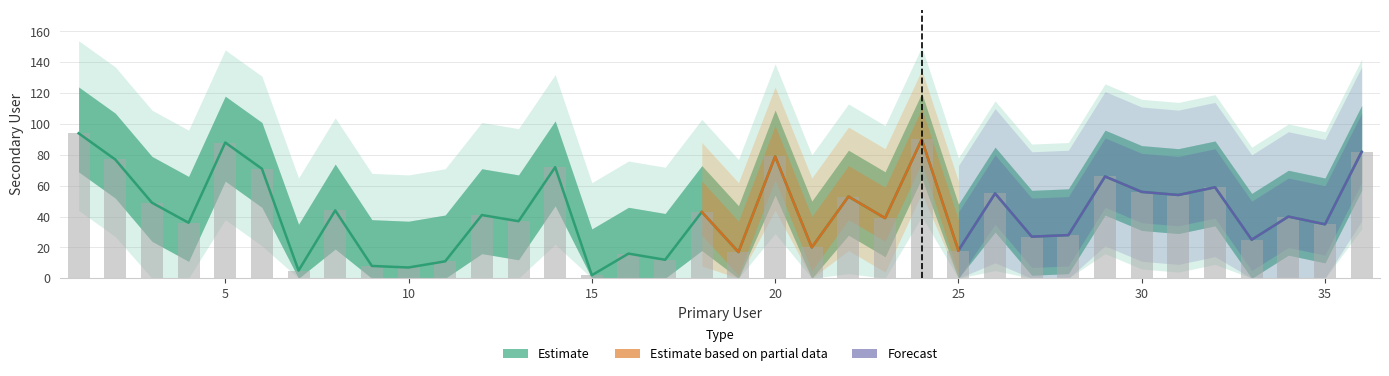

What is the value of the 17th bar from the left?

12